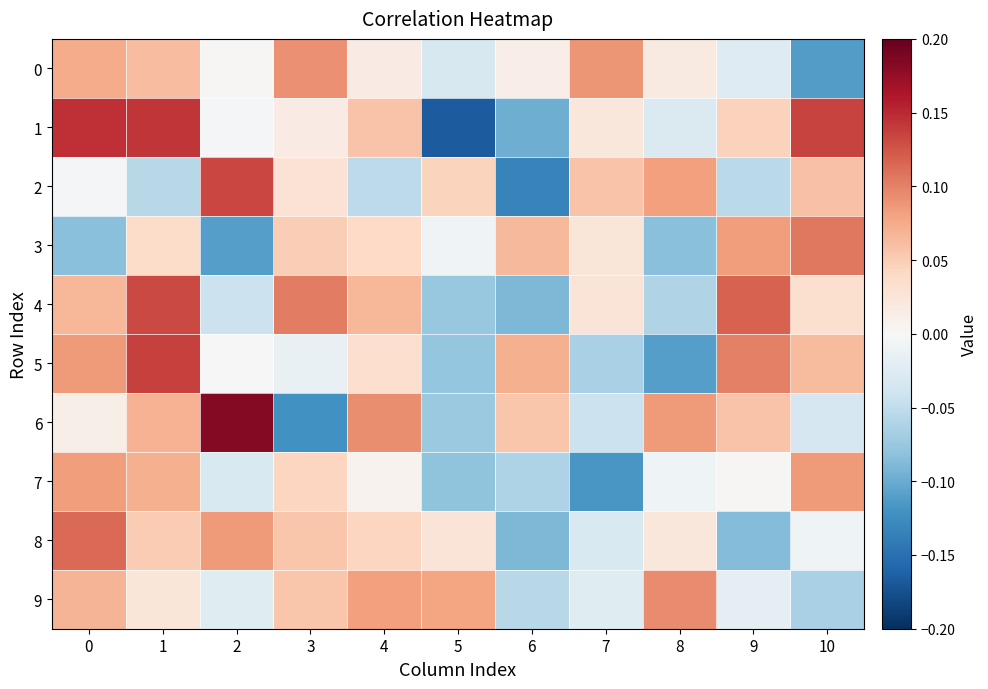

Reading left to right, list all the values displayed in this chart.

0: 0=0.1	1=0.1	2=0.0	3=0.1	4=0.0	5=-0.0	6=0.0	7=0.1	8=0.0	9=-0.0	10=-0.1
1: 0=0.1	1=0.1	2=-0.0	3=0.0	4=0.1	5=-0.2	6=-0.1	7=0.0	8=-0.0	9=0.0	10=0.1
2: 0=-0.0	1=-0.1	2=0.1	3=0.0	4=-0.1	5=0.0	6=-0.1	7=0.1	8=0.1	9=-0.1	10=0.1
3: 0=-0.1	1=0.0	2=-0.1	3=0.0	4=0.0	5=-0.0	6=0.1	7=0.0	8=-0.1	9=0.1	10=0.1
4: 0=0.1	1=0.1	2=-0.0	3=0.1	4=0.1	5=-0.1	6=-0.1	7=0.0	8=-0.1	9=0.1	10=0.0
5: 0=0.1	1=0.1	2=0.0	3=-0.0	4=0.0	5=-0.1	6=0.1	7=-0.1	8=-0.1	9=0.1	10=0.1
6: 0=0.0	1=0.1	2=0.2	3=-0.1	4=0.1	5=-0.1	6=0.1	7=-0.0	8=0.1	9=0.1	10=-0.0
7: 0=0.1	1=0.1	2=-0.0	3=0.0	4=0.0	5=-0.1	6=-0.1	7=-0.1	8=-0.0	9=0.0	10=0.1
8: 0=0.1	1=0.1	2=0.1	3=0.1	4=0.0	5=0.0	6=-0.1	7=-0.0	8=0.0	9=-0.1	10=-0.0
9: 0=0.1	1=0.0	2=-0.0	3=0.1	4=0.1	5=0.1	6=-0.1	7=-0.0	8=0.1	9=-0.0	10=-0.1